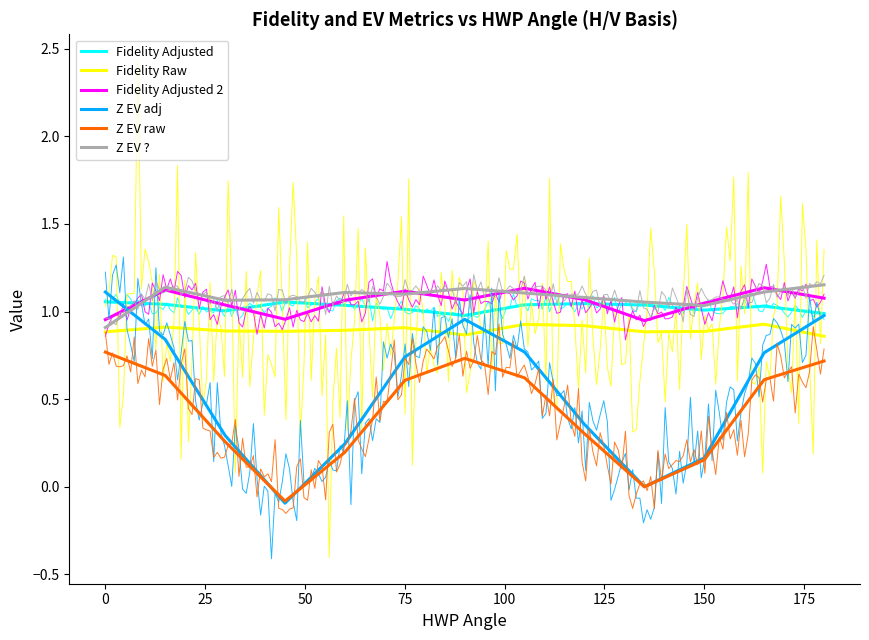

True or false: Fidelity Raw and Z EV ? intersect in this chart.

False